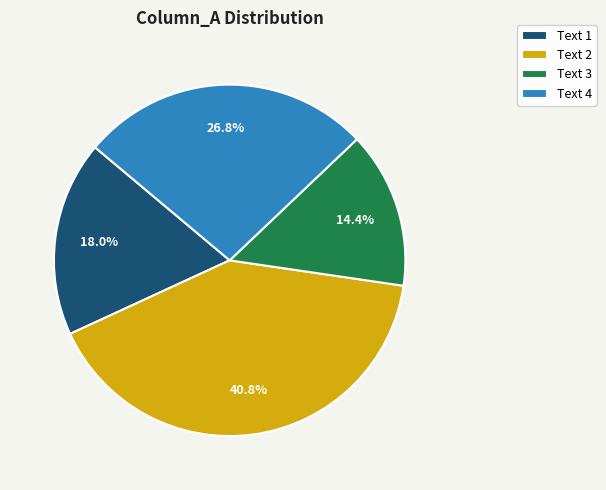

Which has a higher value, Text 1 or Text 2?

Text 2